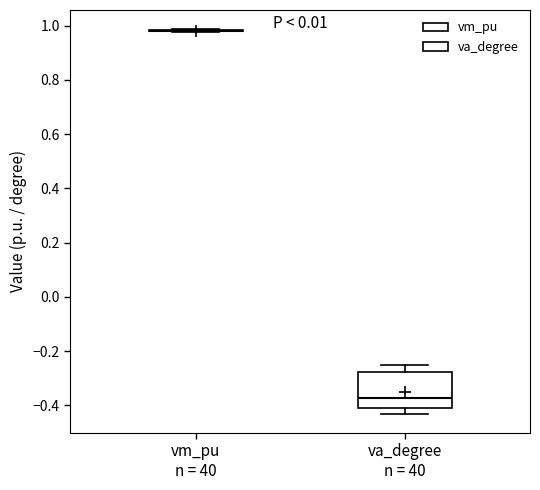

Reading left to right, read every box against the y-axis: the position of its median line, the range the box covers, and the ends of its whiskers. The values are not printed on the chart, so give them approximately, as read against the axis.

vm_pu n = 40: box collapsed to a line at 0.98, whiskers 0.98 to 0.98
va_degree n = 40: median -0.38, box -0.42 to -0.28, whiskers -0.44 to -0.24